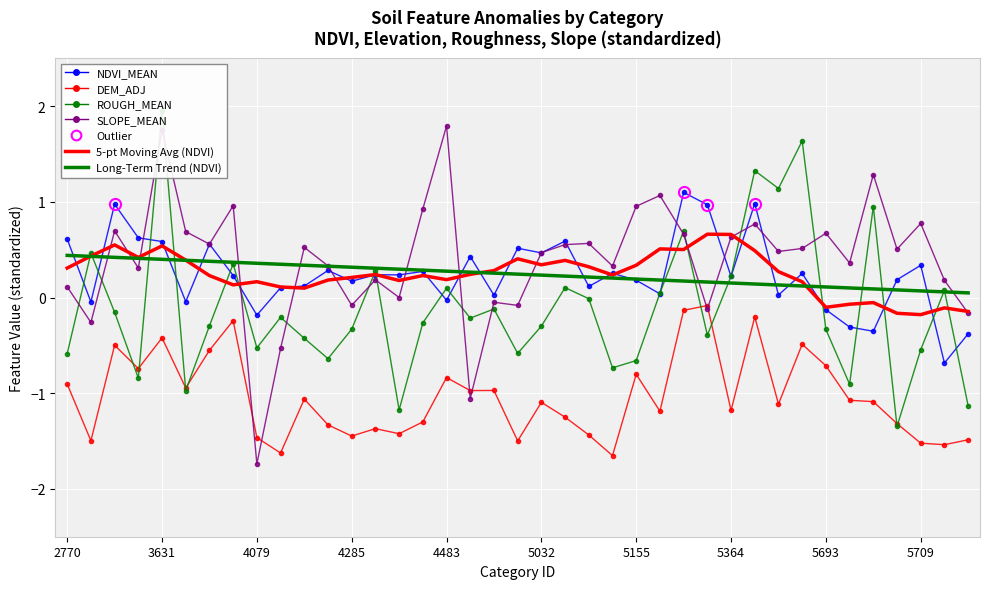

What is the difference between the highest and lowest values at 5364?

1.8